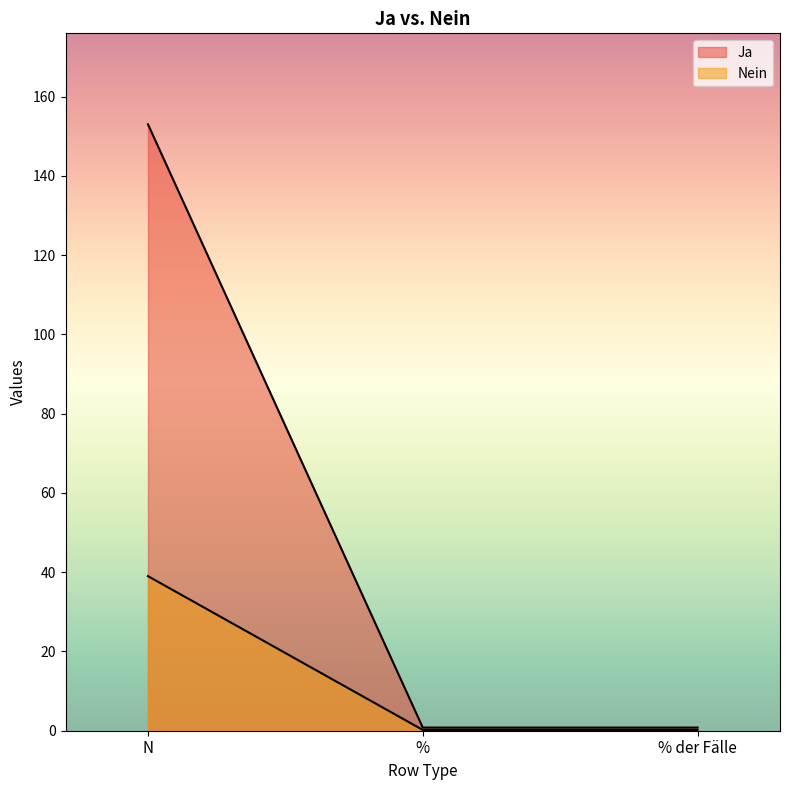

At how many categories does at least one series exceed 148?

1